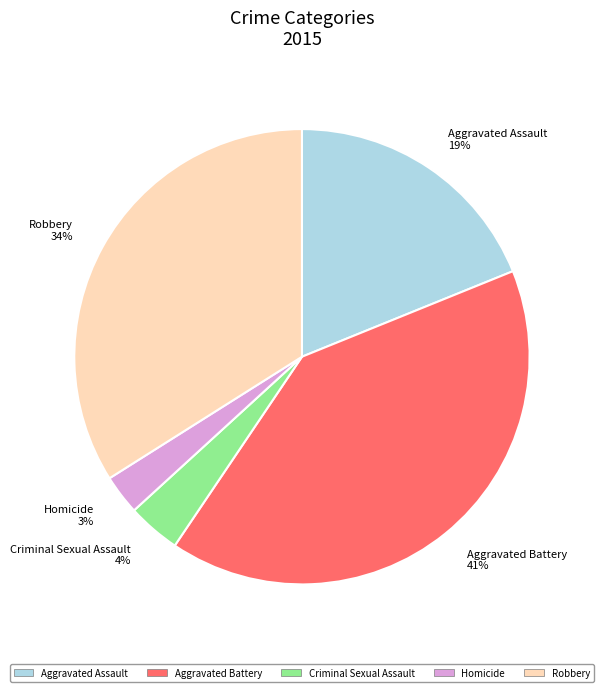

To the nearest percent, what percentage of the pie is Criminal Sexual Assault?

4%